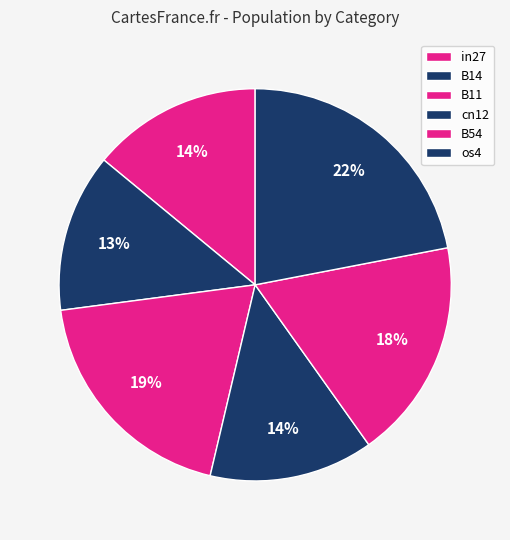

Does B54 account for over 50% of the chart?

No